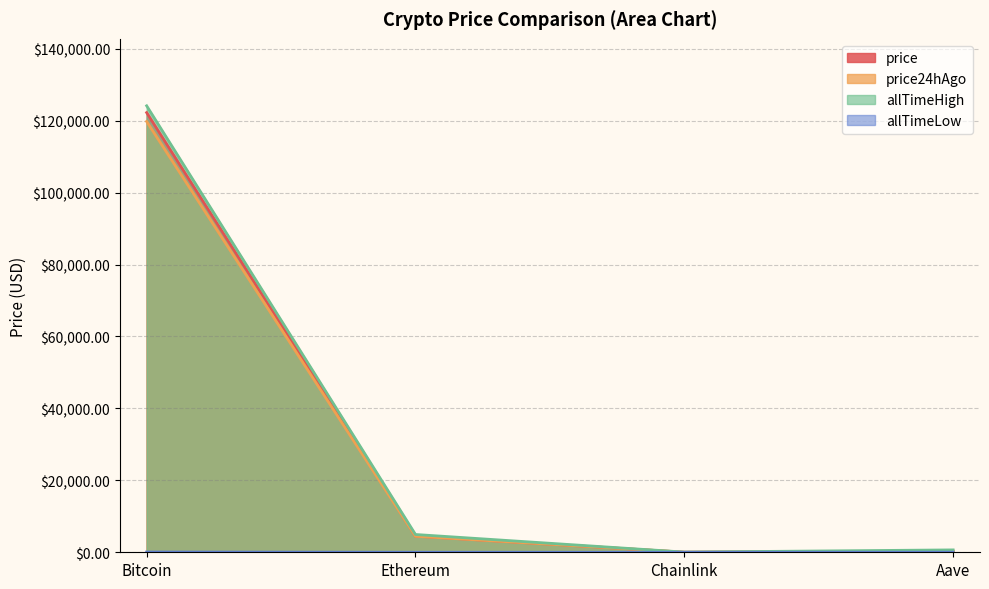

Reading right to left, list all the values displayed in this chart.

price: Aave=290.8	Chainlink=22.4	Ethereum=4488.6	Bitcoin=122238.0
price24hAgo: Aave=286.1	Chainlink=22.5	Ethereum=4454.1	Bitcoin=119769.0
allTimeHigh: Aave=661.7	Chainlink=52.7	Ethereum=4946.1	Bitcoin=124128.0
allTimeLow: Aave=26.0	Chainlink=0.1	Ethereum=0.4	Bitcoin=67.8